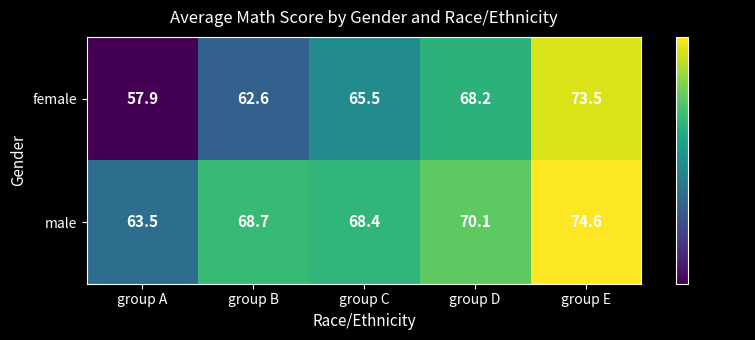

List the series in order of their overall mean, lowest first.

female, male